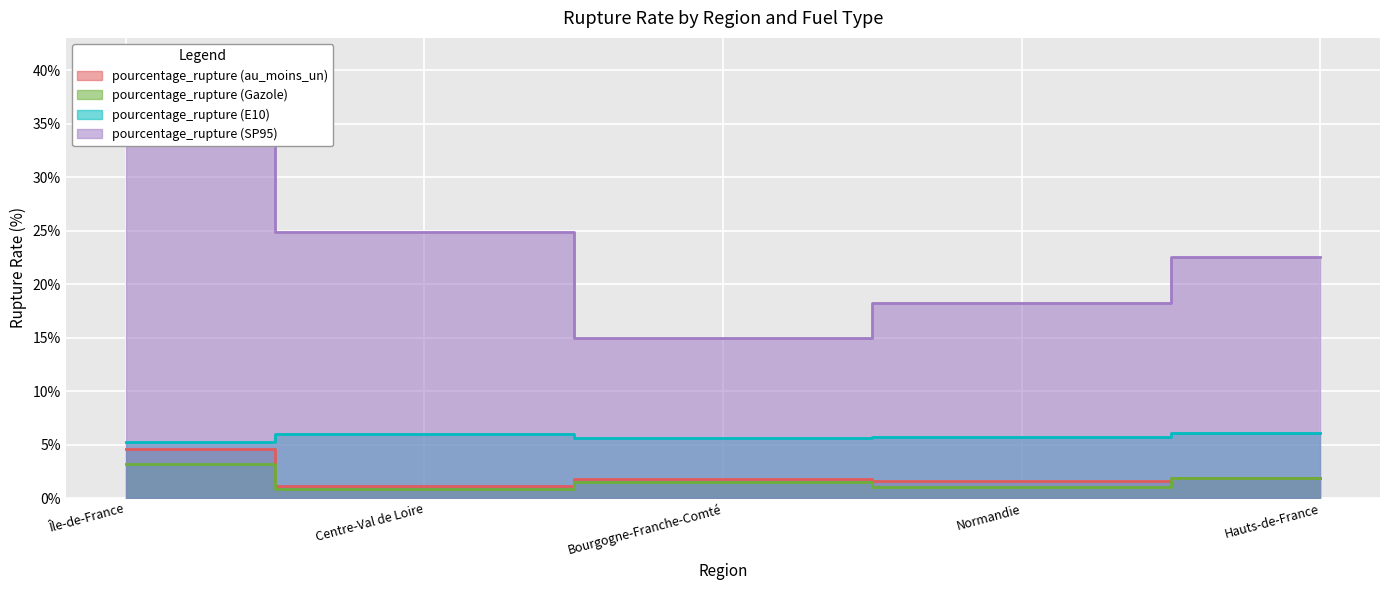

True or false: pourcentage_rupture (E10) has more than 0 points higher than both neighbors.

True